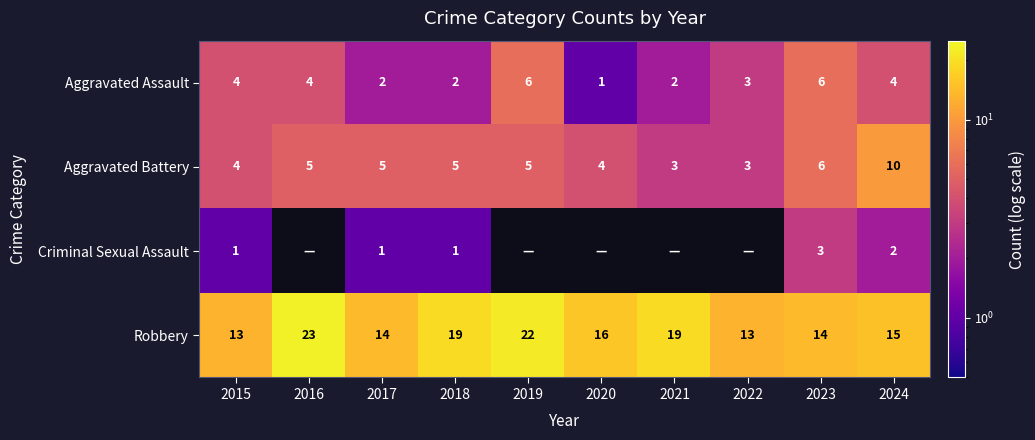

What is the minimum value for Robbery?

13